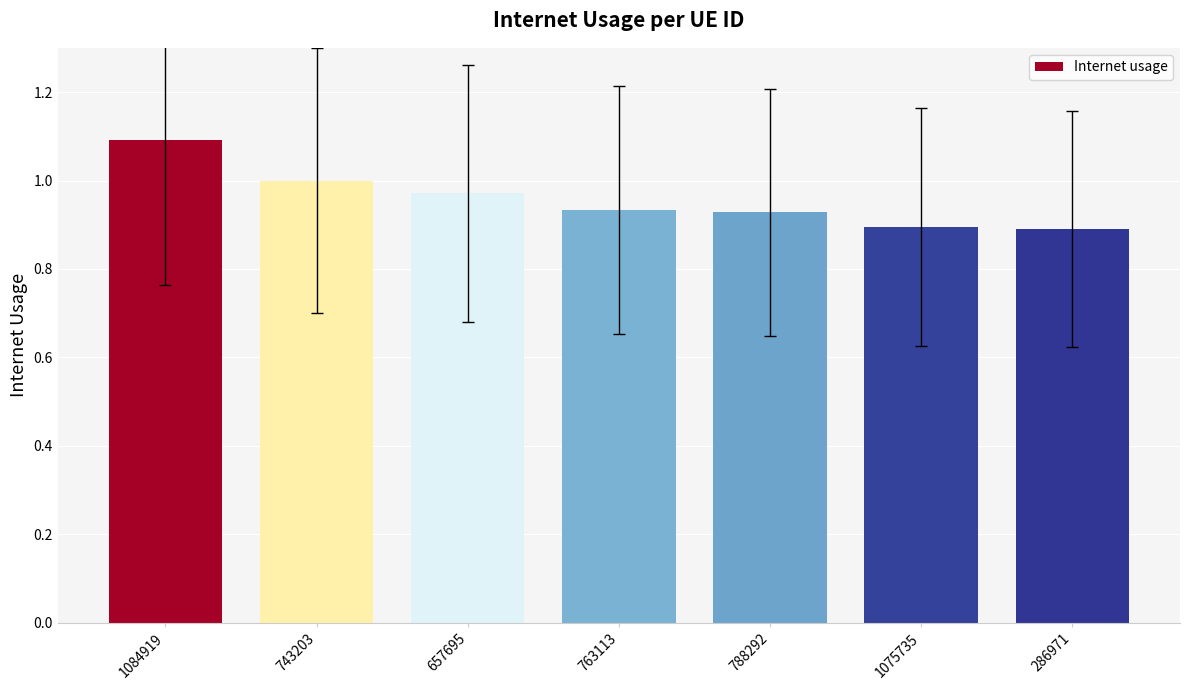

The value at 286971 is 1.3. True or false?

False